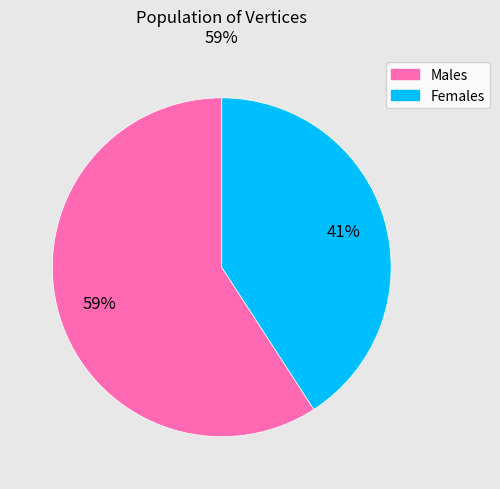

To the nearest percent, what is the average slice percentage?

50%